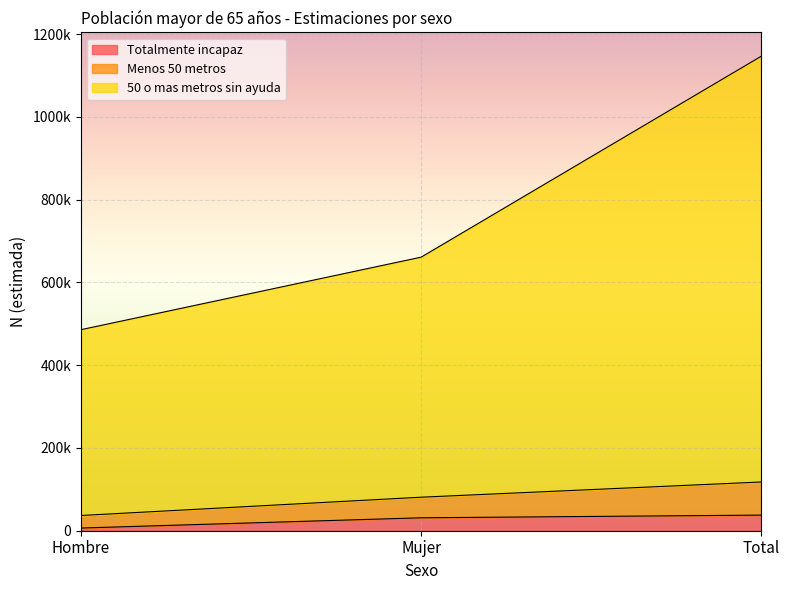

Is the value of Totalmente incapaz at Mujer greater than the value of Menos 50 metros at Total?

No